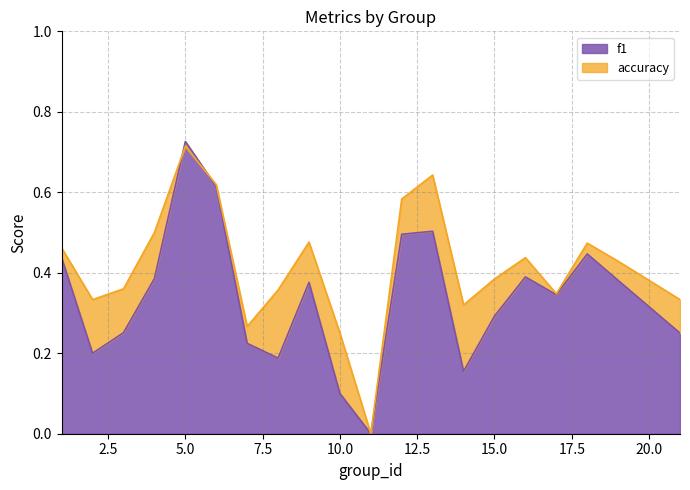

Between 1 and 10, which series saw the biggest shift?

f1